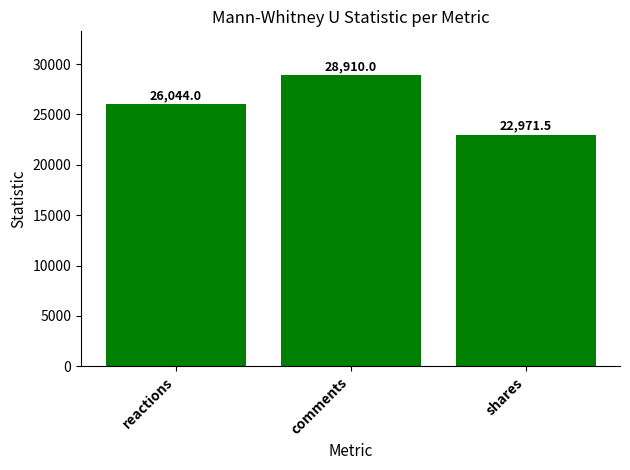

Which category has the lowest value across all series?

shares